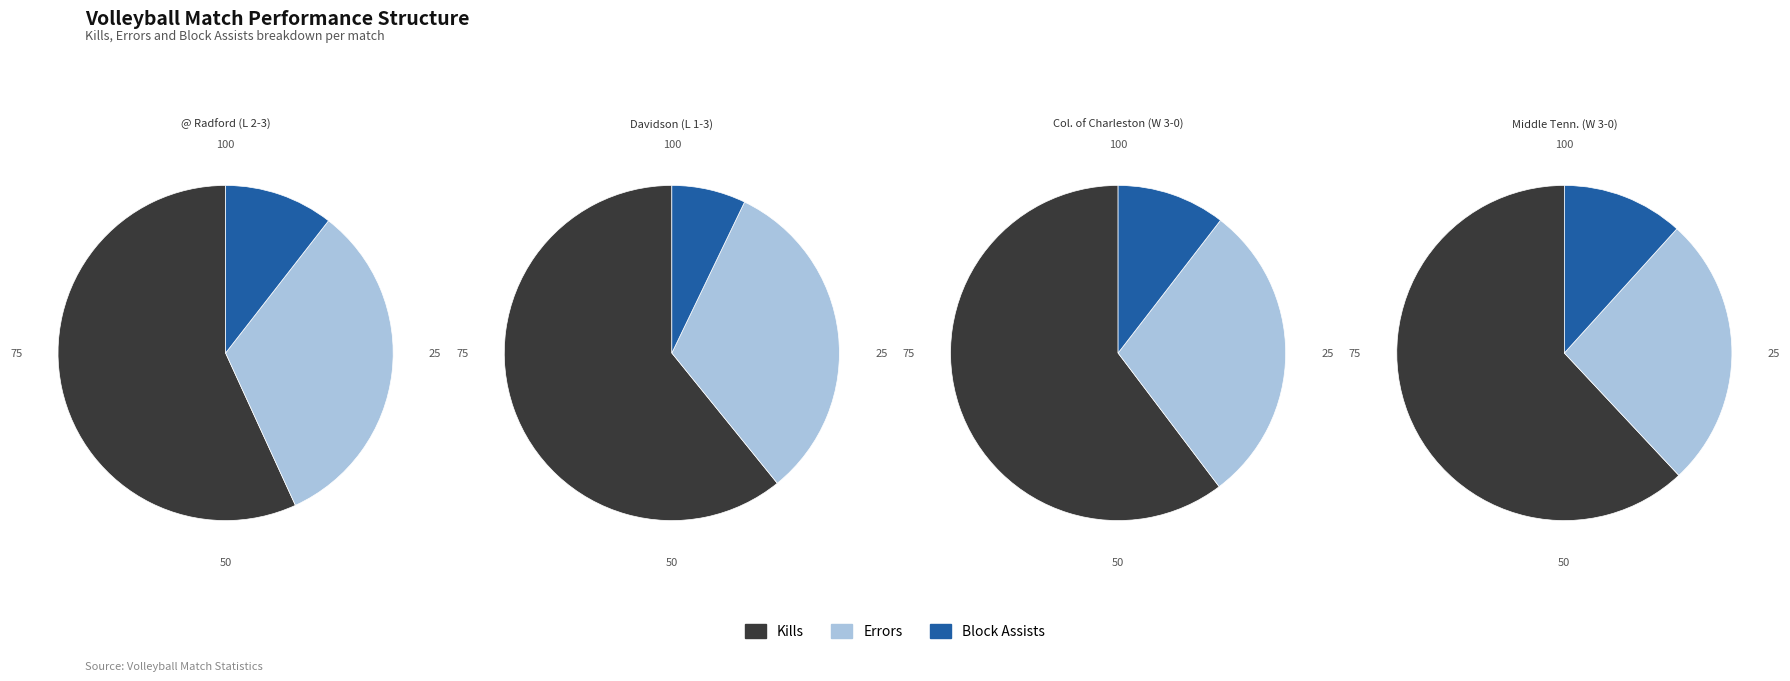

What is the difference between the highest and lowest values at Block Assists?

3.3